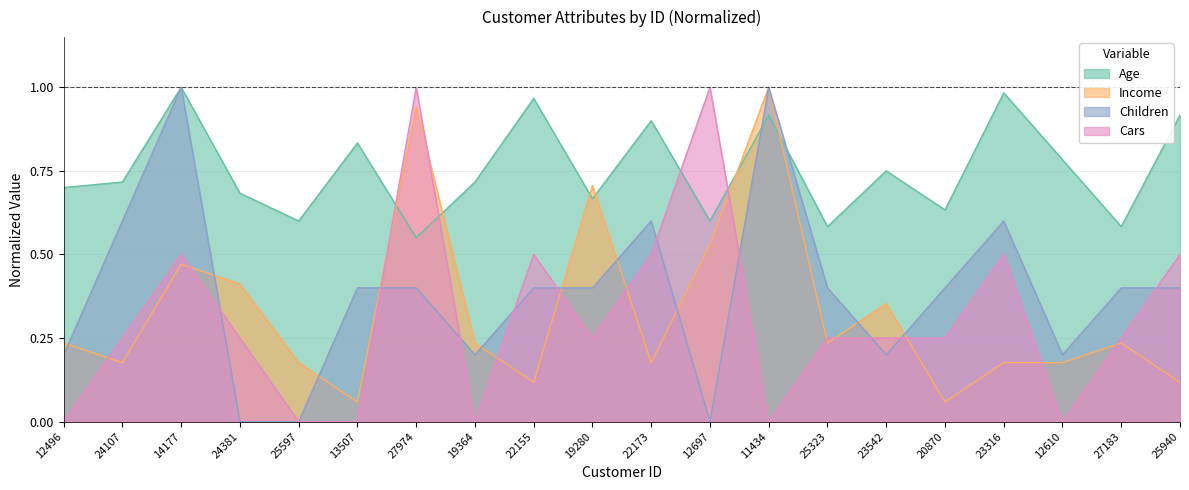

At which category does Age reach its first local peak?

14177